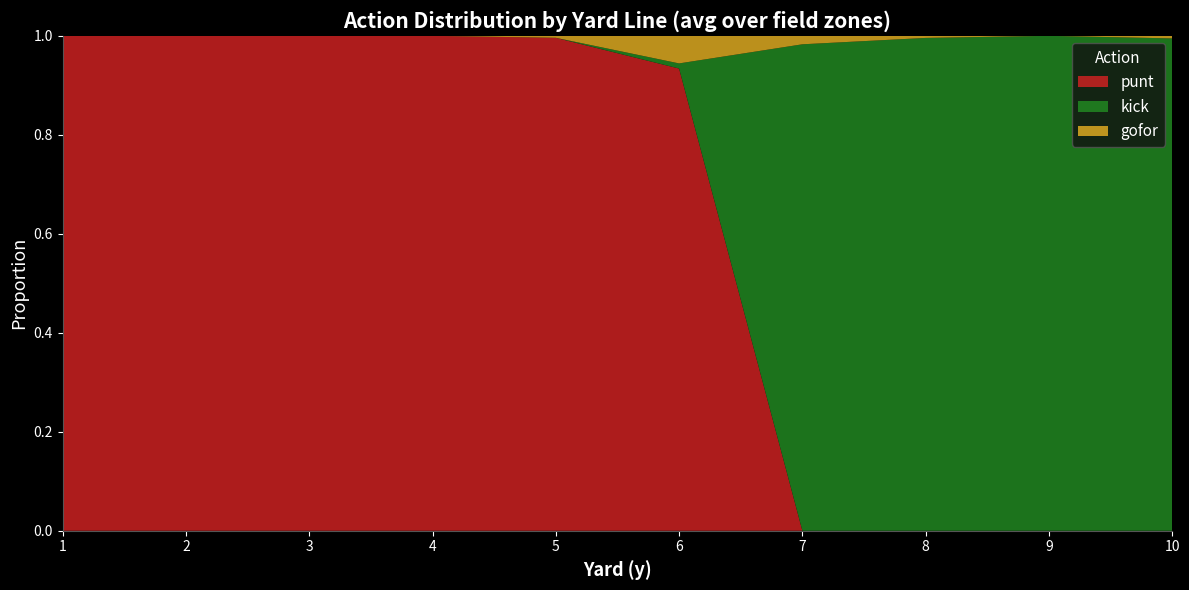

True or false: punt has a value of 1.0 at 3.

True